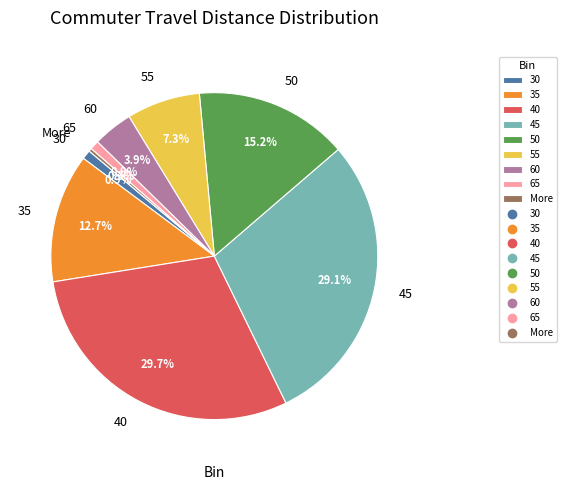

Does any single category account for the majority?

No